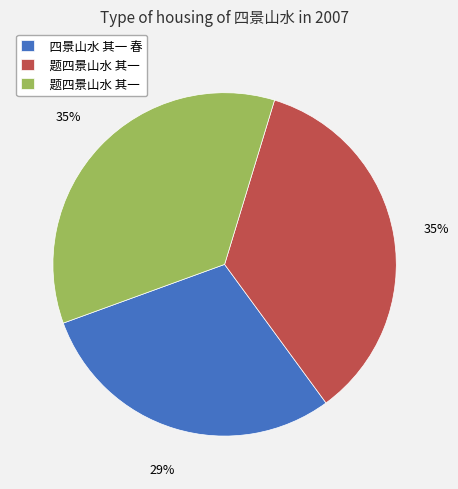

How many slices are in this pie chart?

3